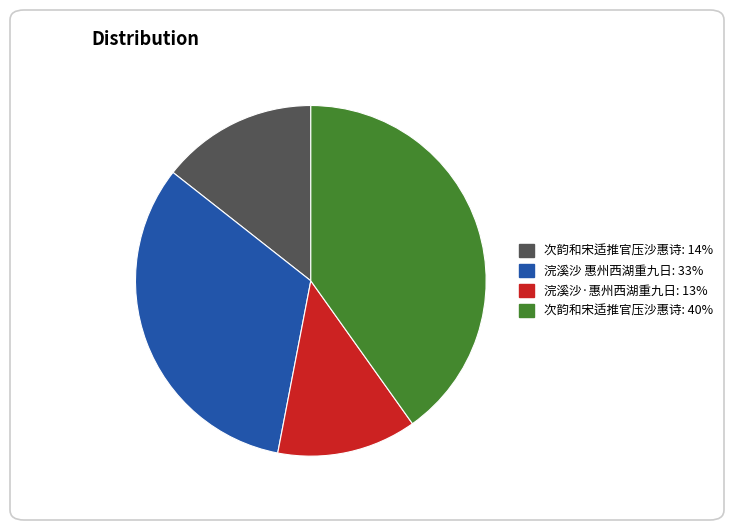

Count the number of slices in the pie.

4